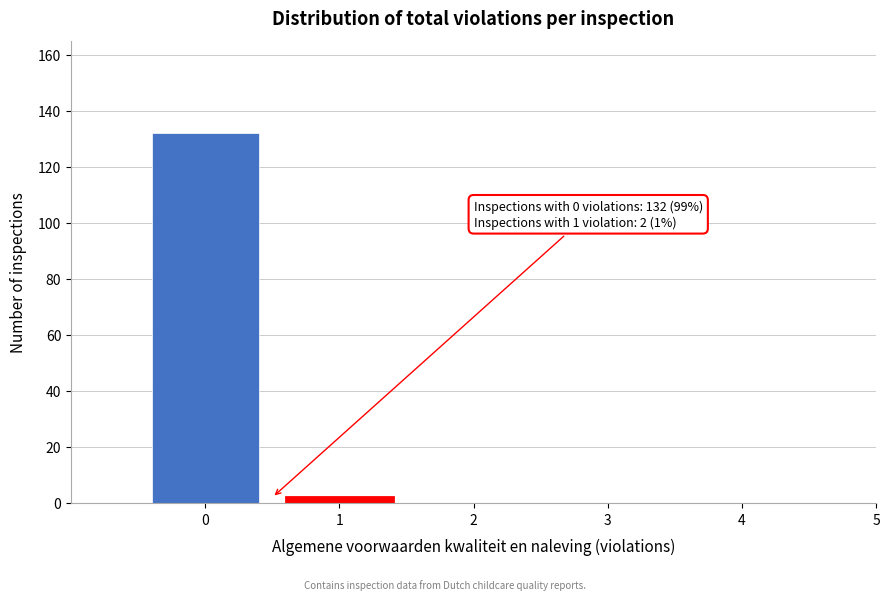

Reading right to left, transcribe all the data shown in this chart.

5=0	4=0	3=0	2=0	1=2	0=132